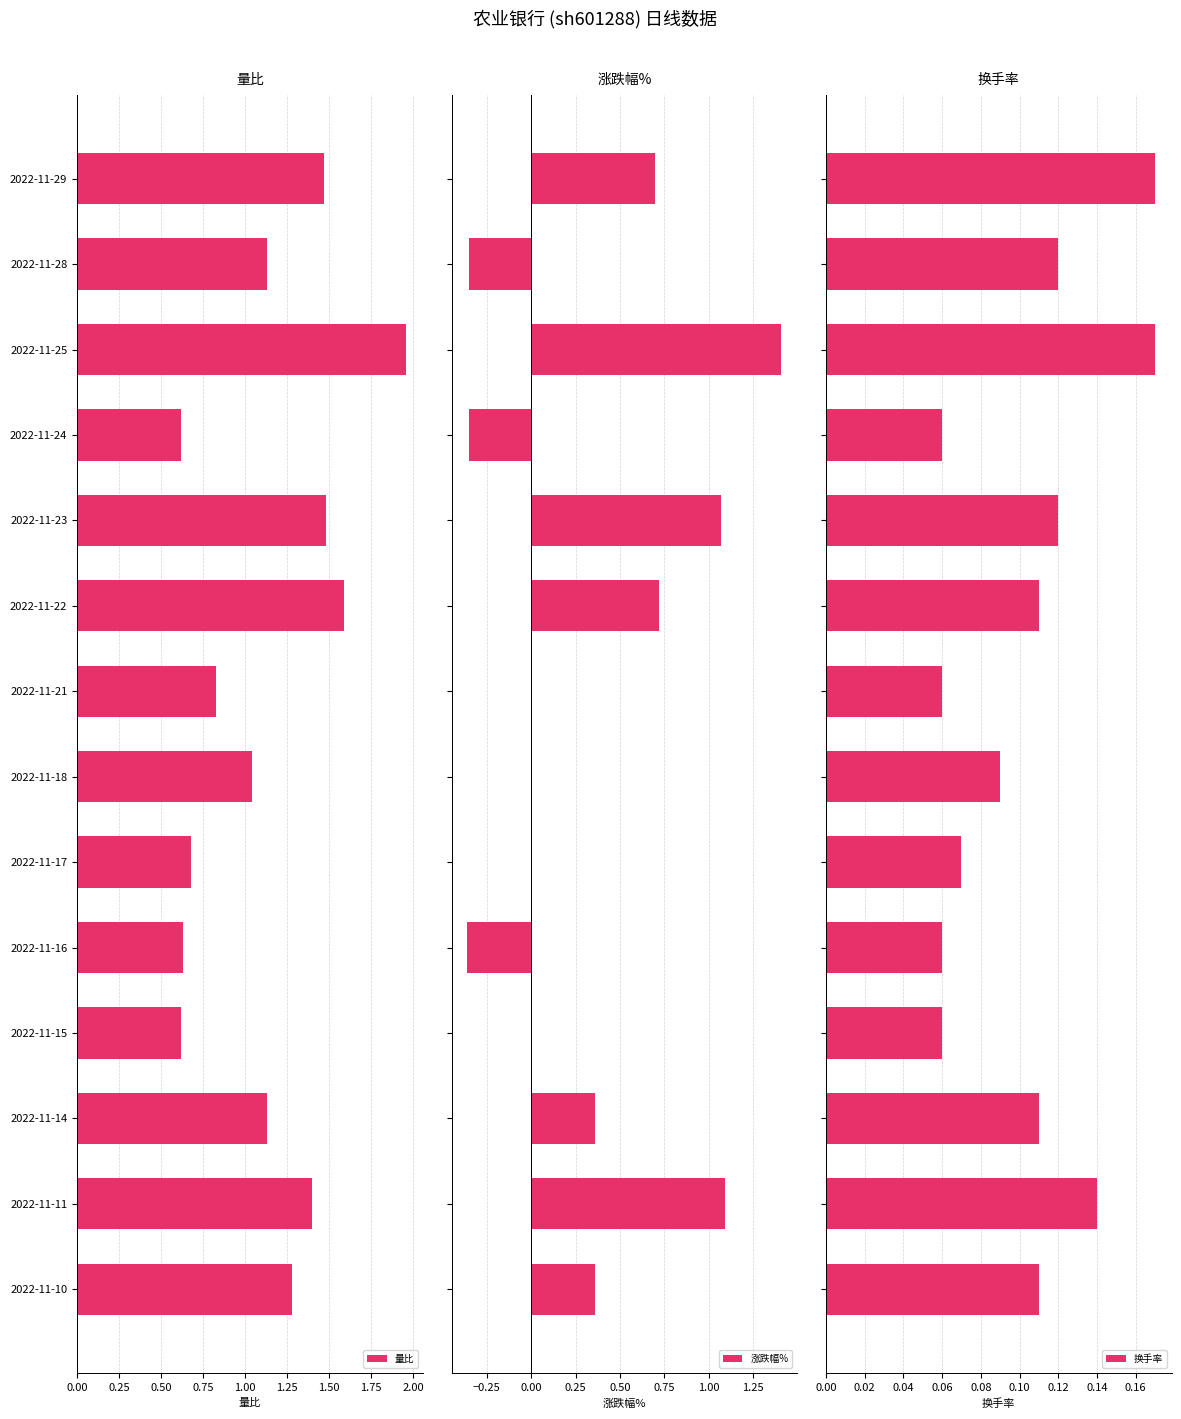

Reading left to right, extract all data points from this chart.

量比: 1.5	1.1	2.0	0.6	1.5	1.6	0.8	1.0	0.7	0.6	0.6	1.1	1.4	1.3
涨跌幅%: 0.7	-0.3	1.4	-0.3	1.1	0.7	0.0	0.0	0.0	-0.4	0.0	0.4	1.1	0.4
换手率: 0.2	0.1	0.2	0.1	0.1	0.1	0.1	0.1	0.1	0.1	0.1	0.1	0.1	0.1